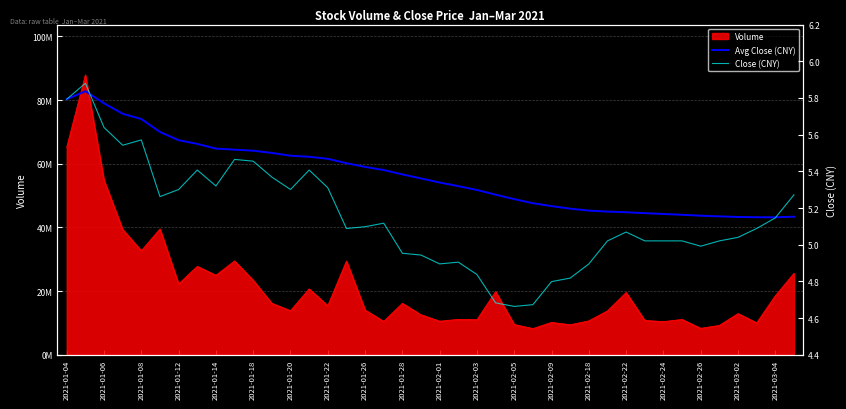

What is the sum of all Avg Close (CNY) values?

215.1